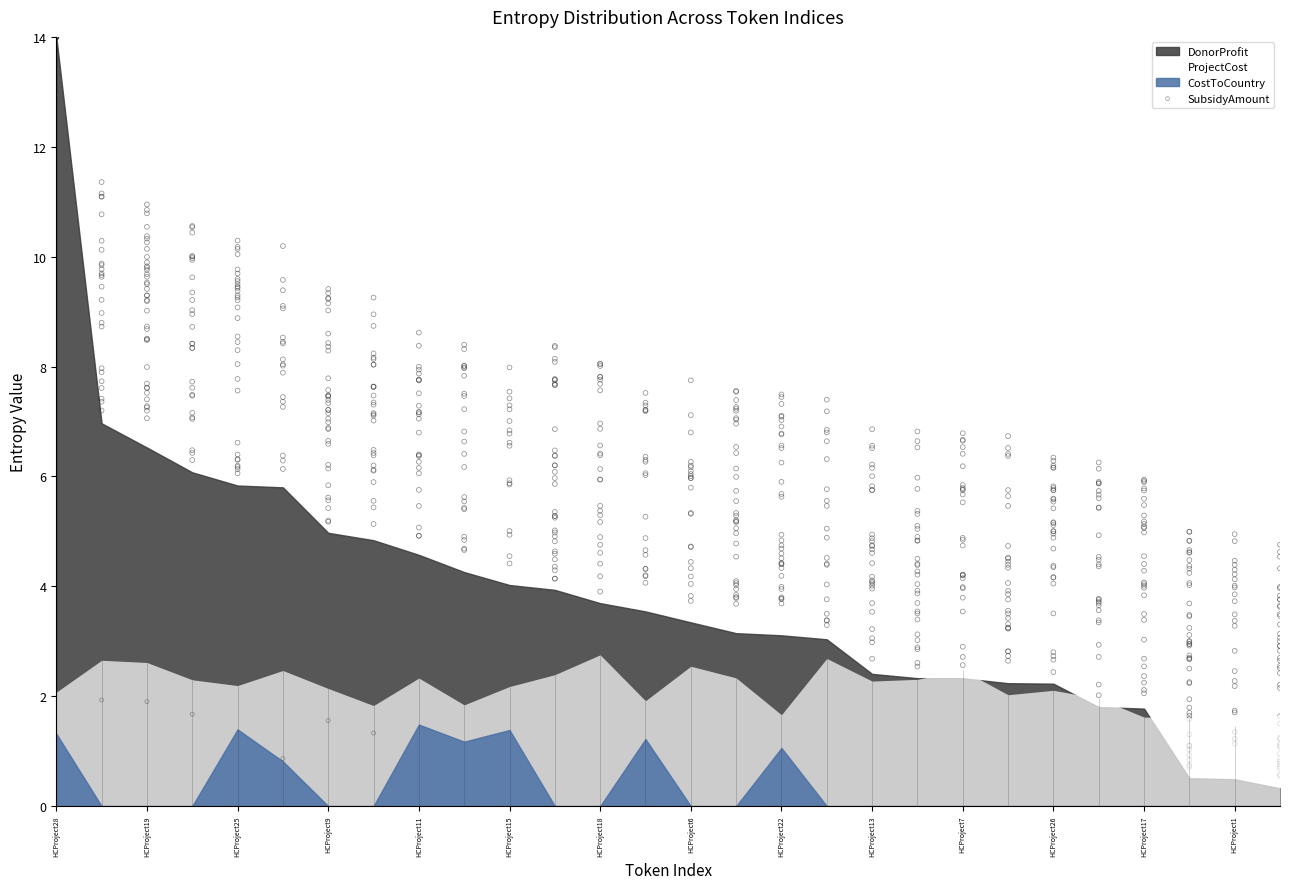

Which has a higher value, HCProject25 or HCProject19?

HCProject19